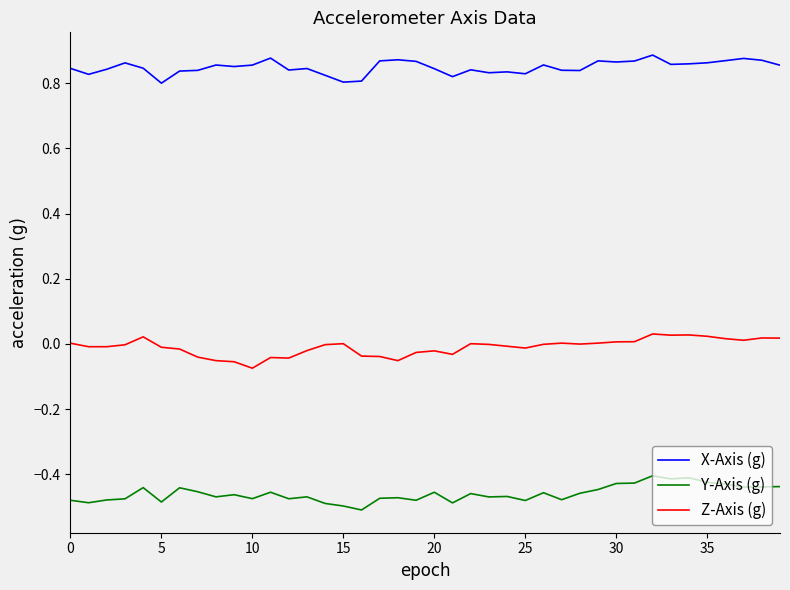

What is the difference between the second highest and minimum values in the X-Axis (g) series?

0.1